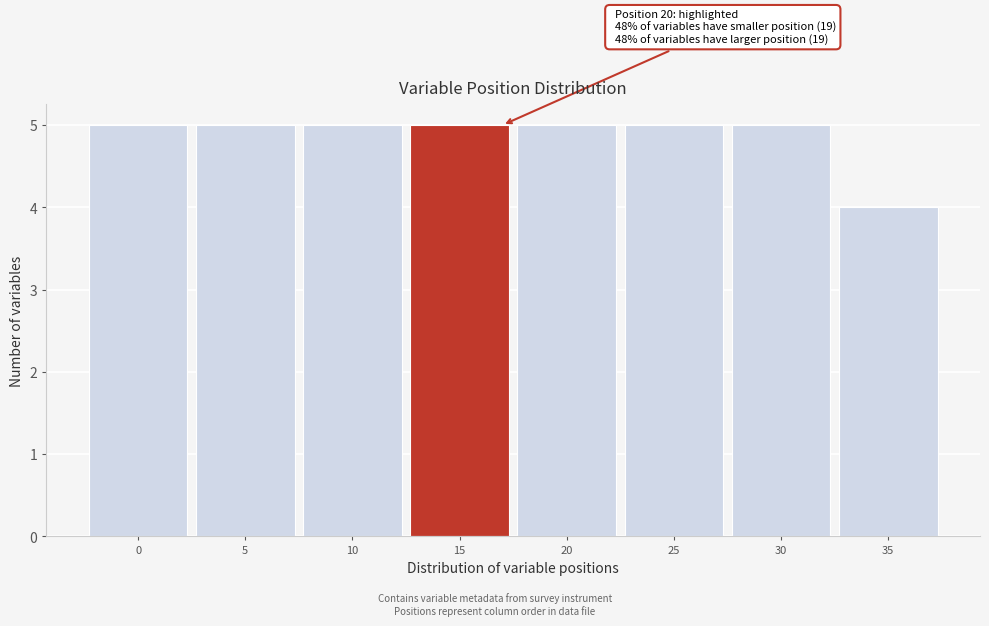

Reading left to right, transcribe all the data shown in this chart.

5	5	5	5	5	5	5	4